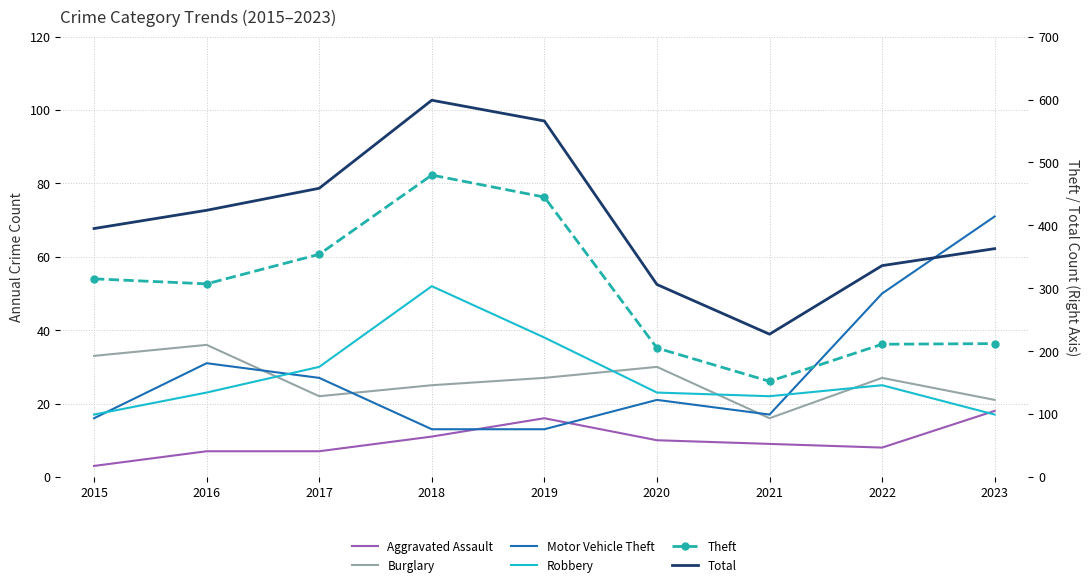

What is the total value across all series at 2016?

828